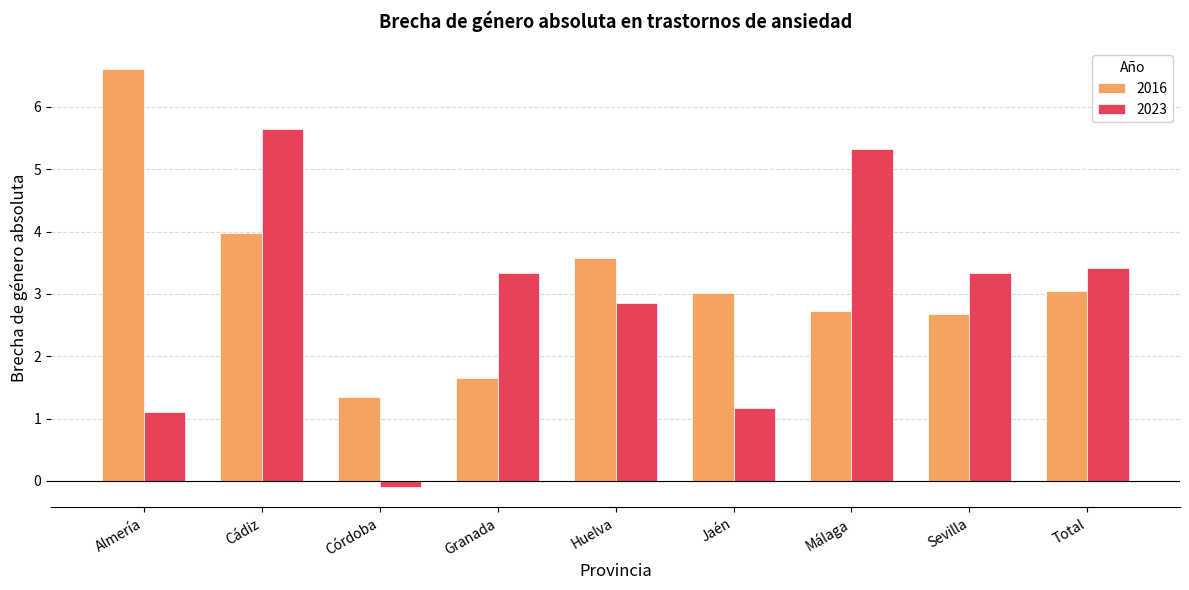

What is the value of the 2016 bar at the 7th from the left?

2.7